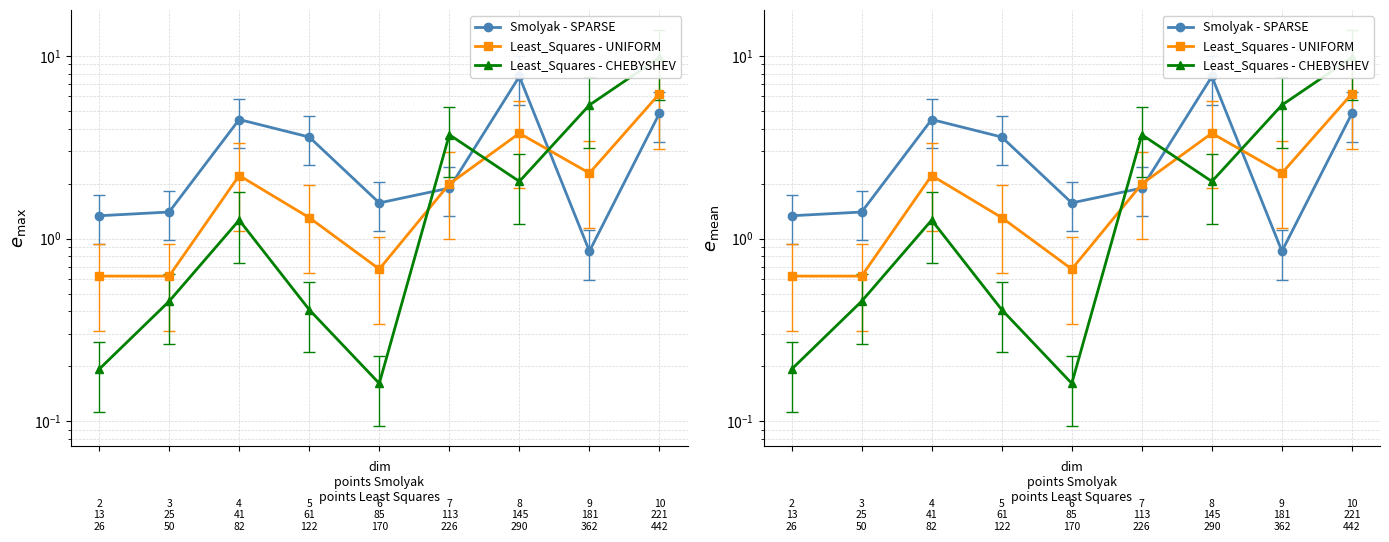

Reading left to right, extract all data points from this chart.

Smolyak - SPARSE: 1.3	1.4	4.5	3.6	1.6	1.9	7.7	0.9	4.9
Least_Squares - UNIFORM: 0.6	0.6	2.2	1.3	0.7	2.0	3.8	2.3	6.2
Least_Squares - CHEBYSHEV: 0.2	0.5	1.3	0.4	0.2	3.7	2.1	5.4	9.8